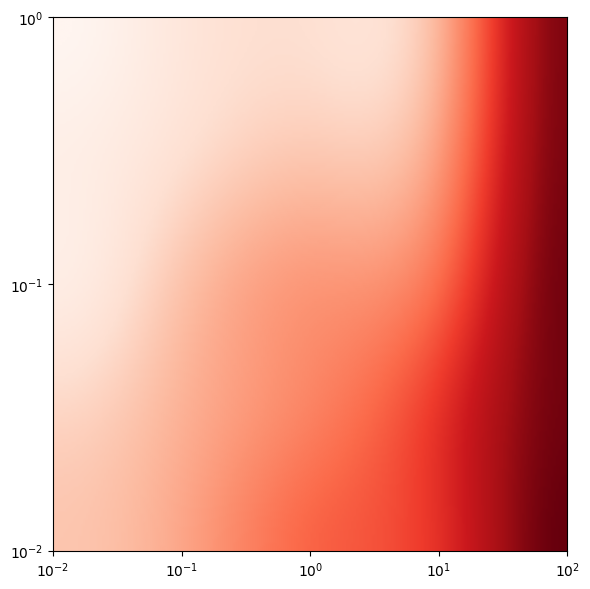

Count the number of data series in this chart.

5